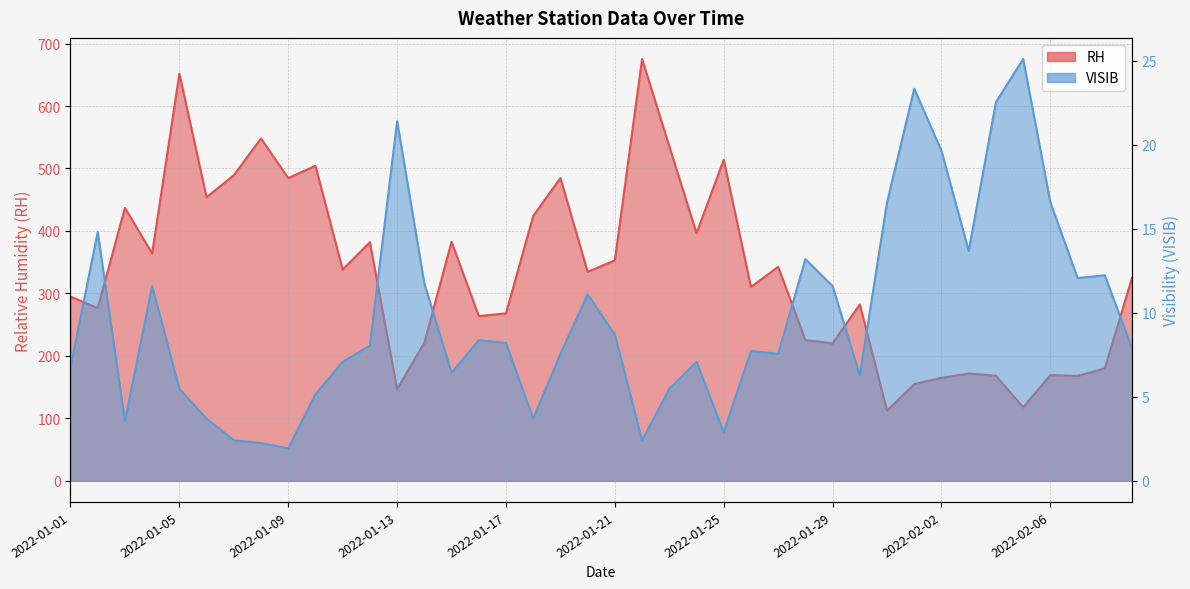

What is the sum of the RH values at 2022-01-25 and 2022-01-07?

1003.1